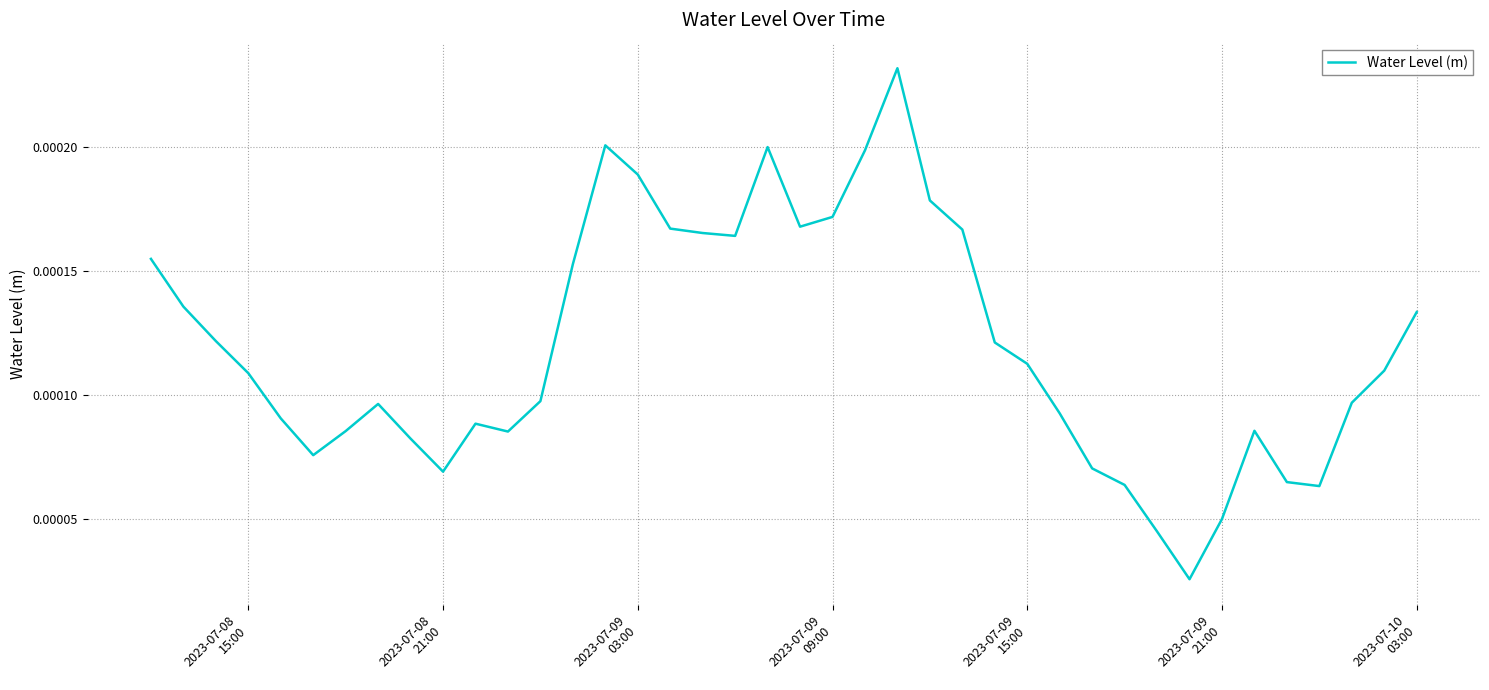

Is this an area chart (filled region under the line)?

No